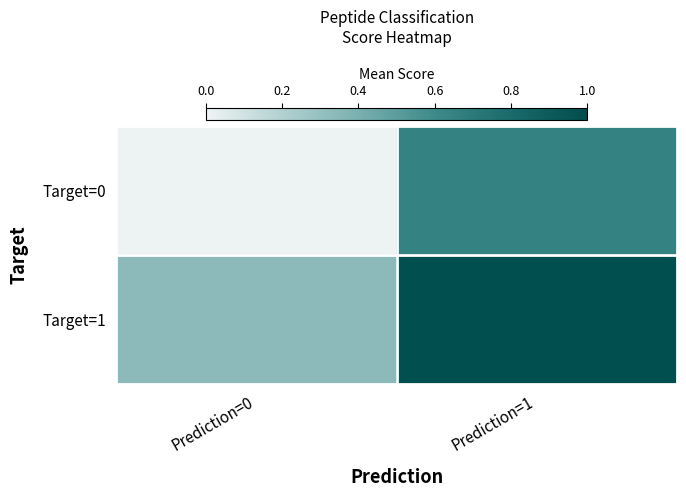

Reading left to right, list all the values displayed in this chart.

Target=0: Prediction=0=0.0	Prediction=1=0.7
Target=1: Prediction=0=0.3	Prediction=1=1.0